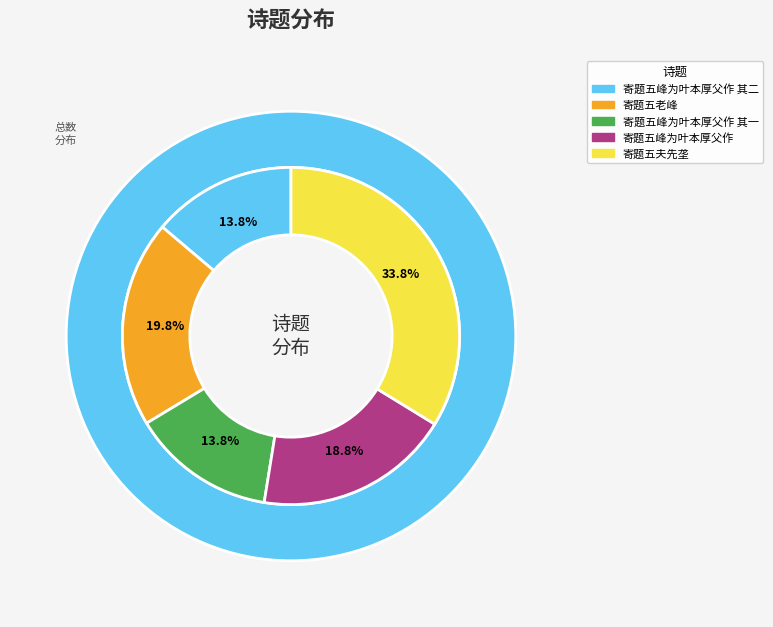

How many slices are in this pie chart?

5